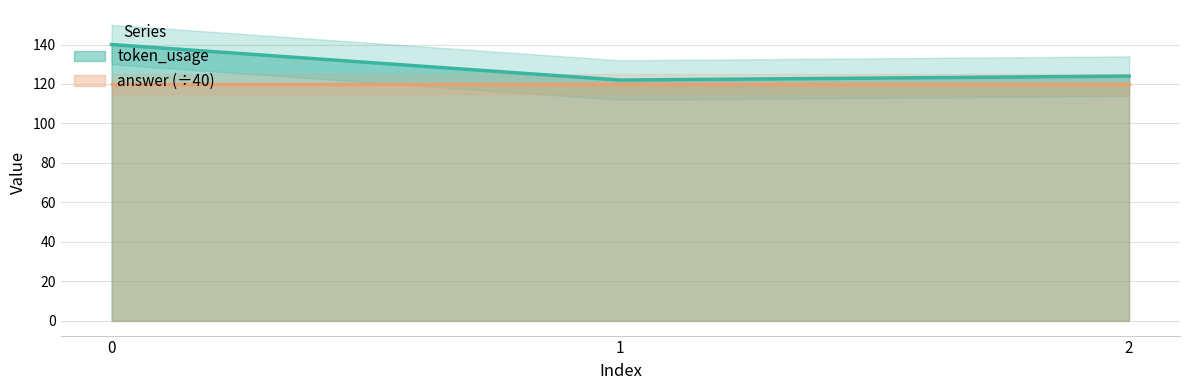

Reading left to right, list all the values displayed in this chart.

140	122	124